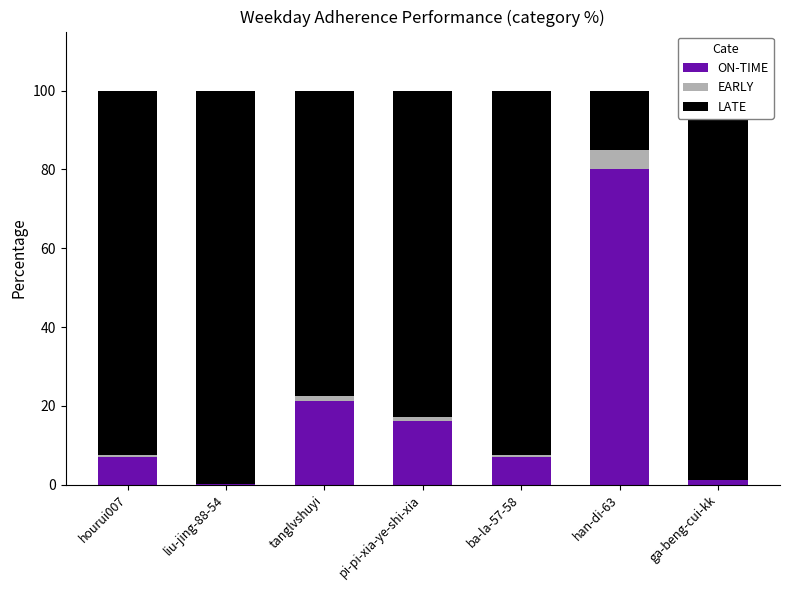

What is the highest value of the ON-TIME series?

80.0